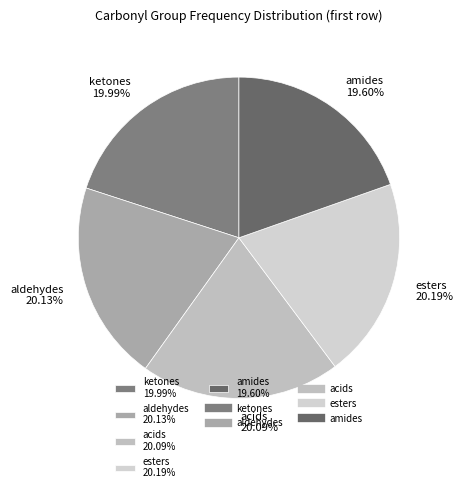

True or false: ketones accounts for 12% of the total.

False